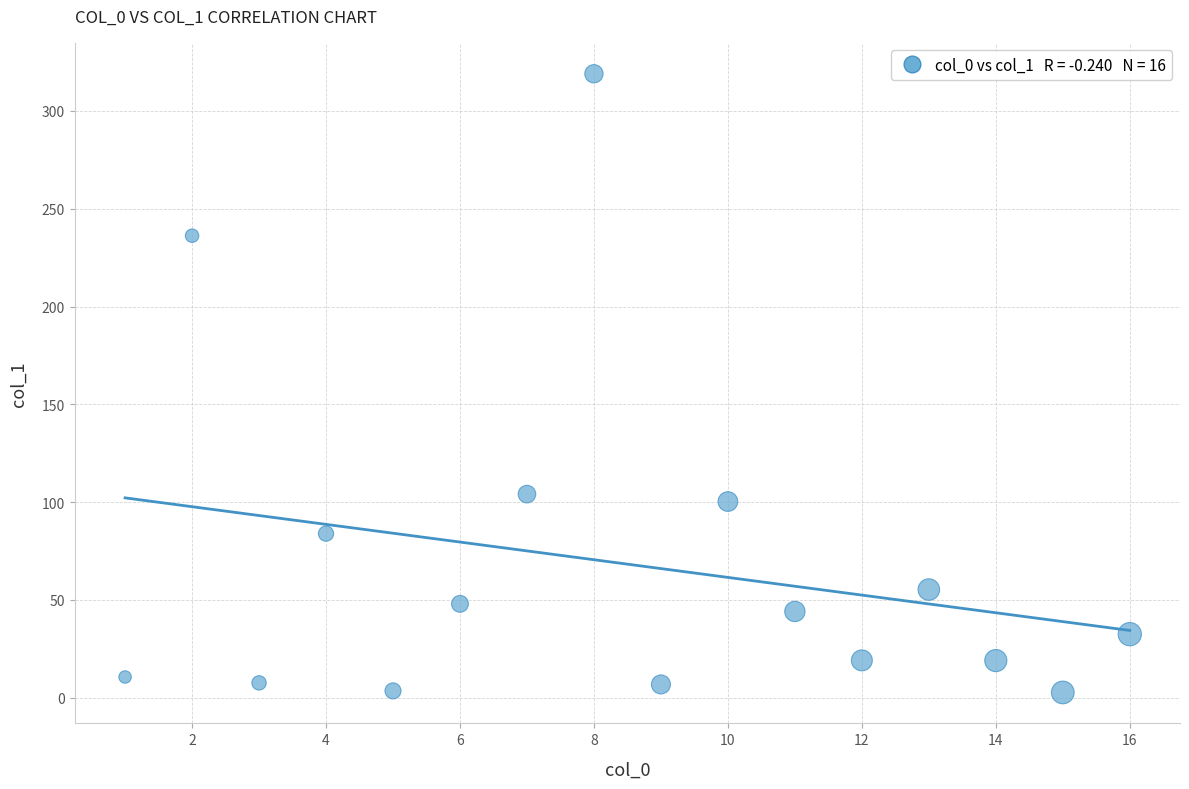

What Y value in the scatter plot is closest to 160?

104.1